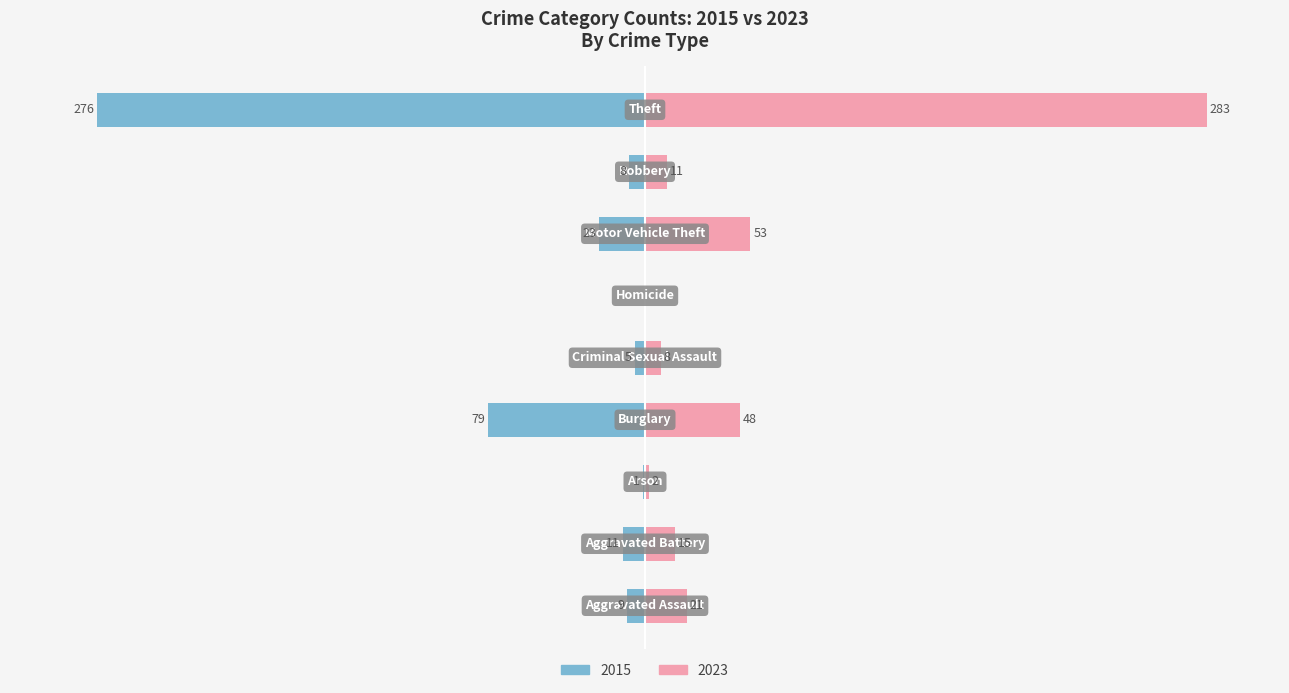

Reading left to right, list all the values displayed in this chart.

Left (Serbian-style): -9	-11	-1	-79	-5	0	-23	-8	-276
Right (Immigrants-style): 21	15	2	48	8	0	53	11	283